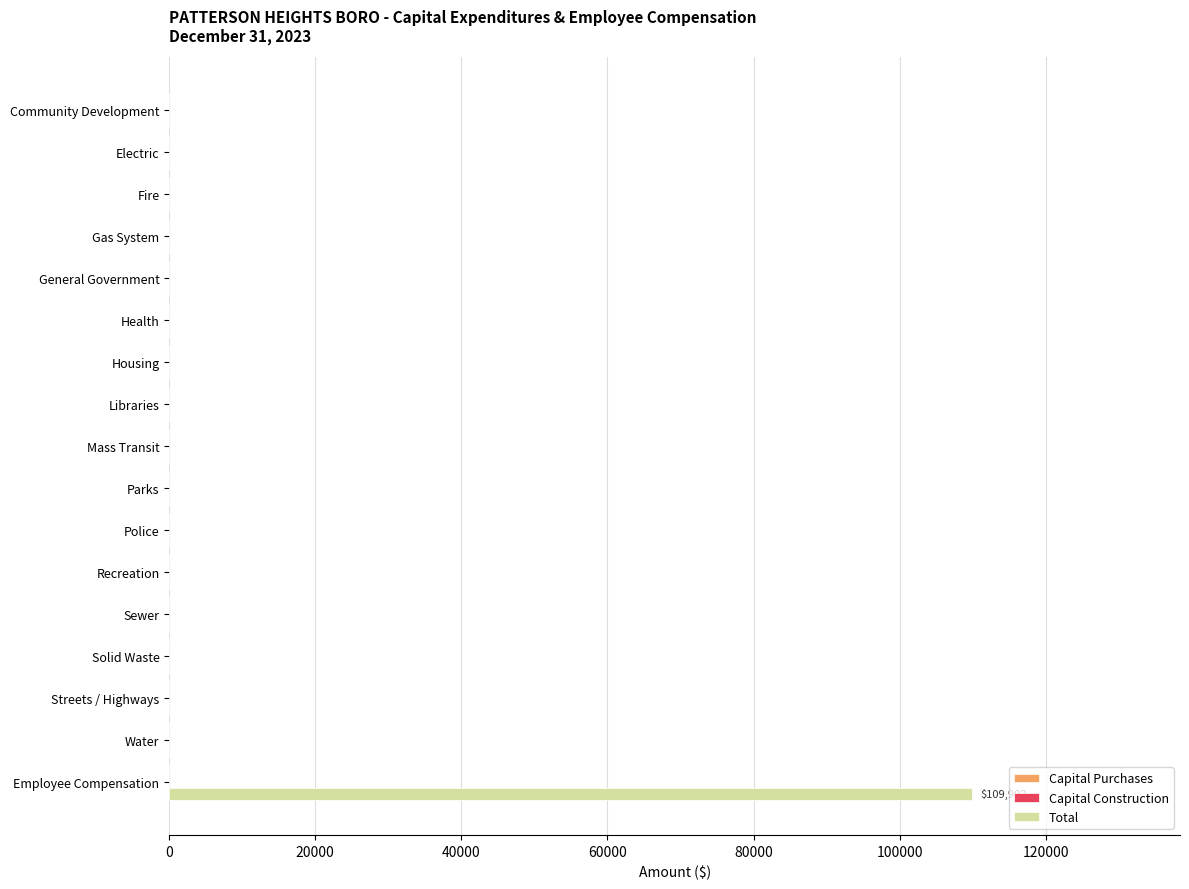

What is the greatest value displayed?

109902